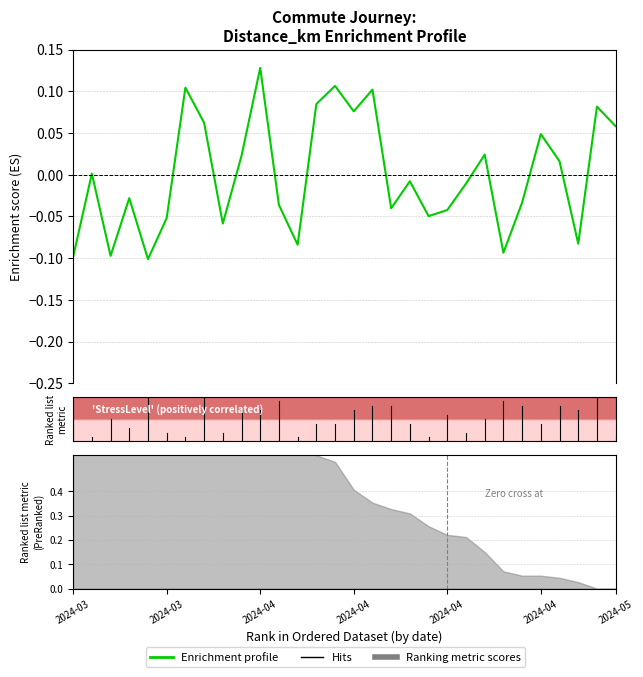

What is the label of the 10th point from the left?

9